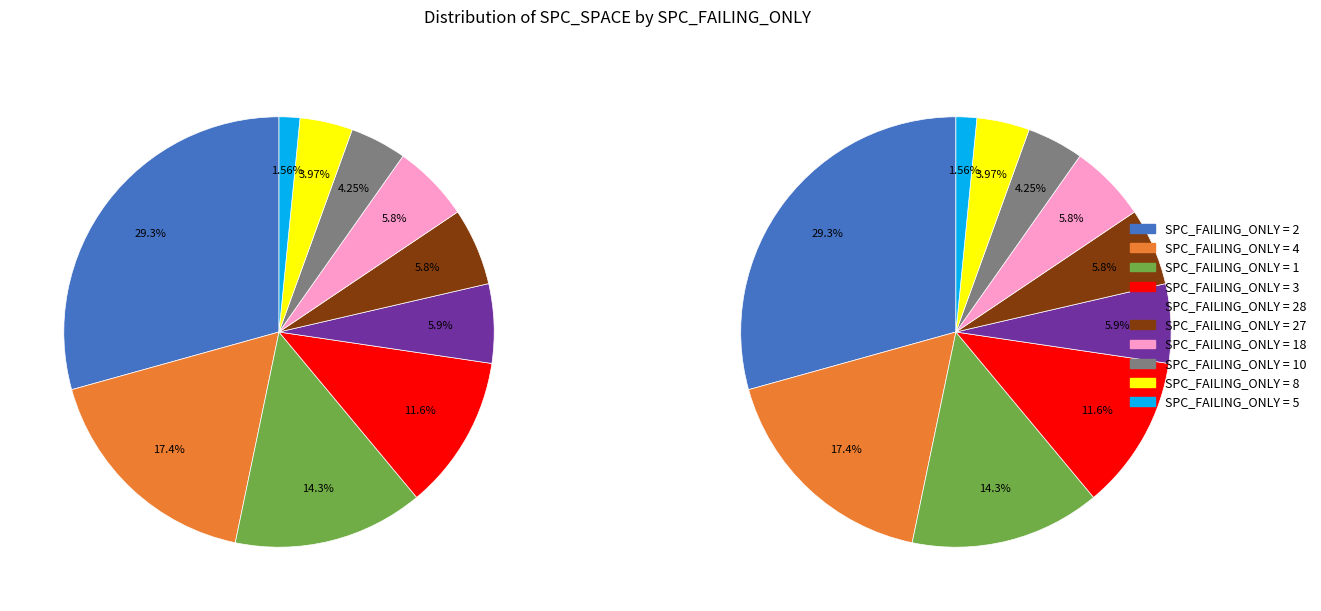

Between 28 and 8, which is larger?

28